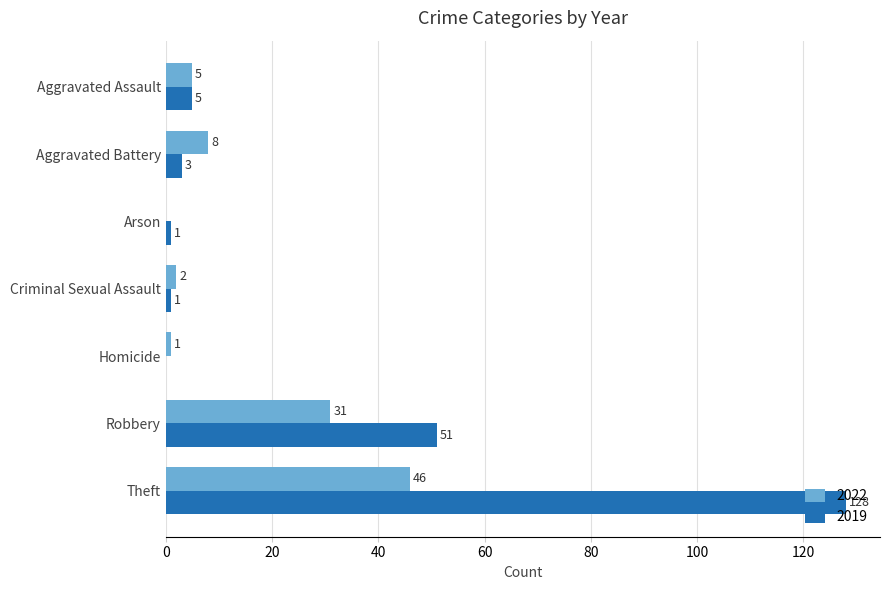

What is the sum of the 2022 values at Criminal Sexual Assault and Aggravated Assault?

7